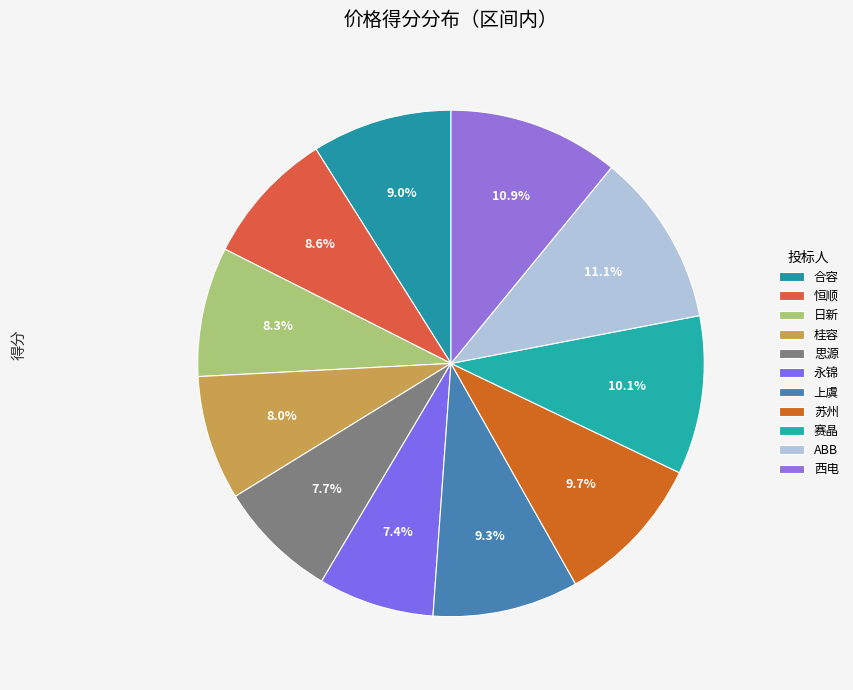

To the nearest percent, what is the difference between the ABB and 赛晶 slice percentages?

1%